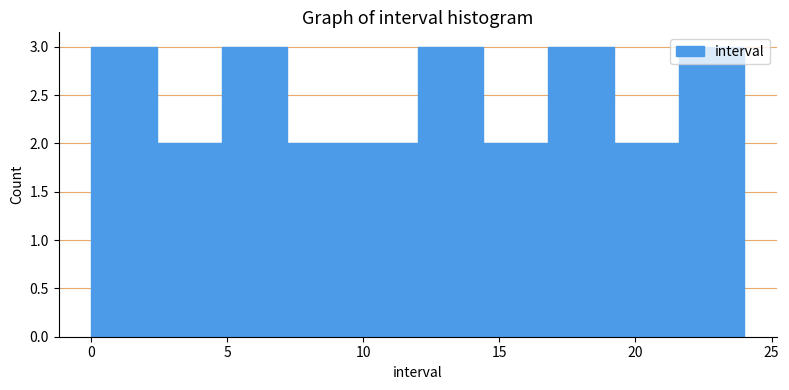

How tall is the bar that spans 16.8 to 19.2 on the x-axis? Neither the bar edges nor the heights are printed on the chart, so give them approximately, as read against the axes.

3